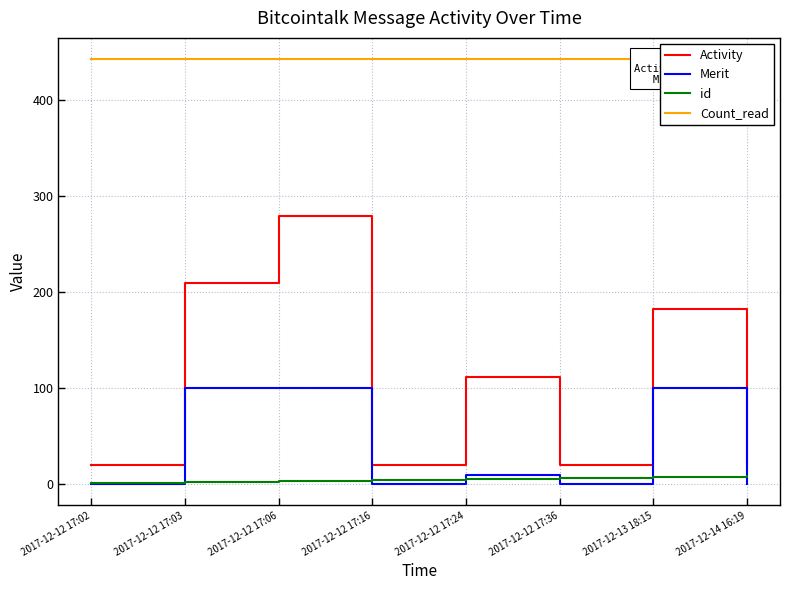

What is the spread (max minus min) of values at 2017-12-12 17:36?

443